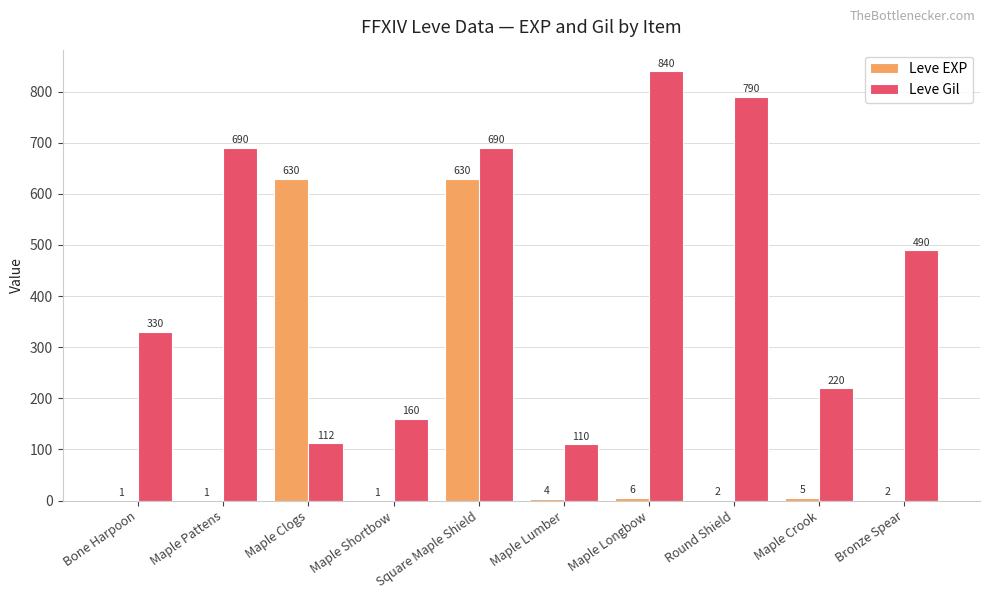

Which series has the largest total across all categories?

Leve Gil